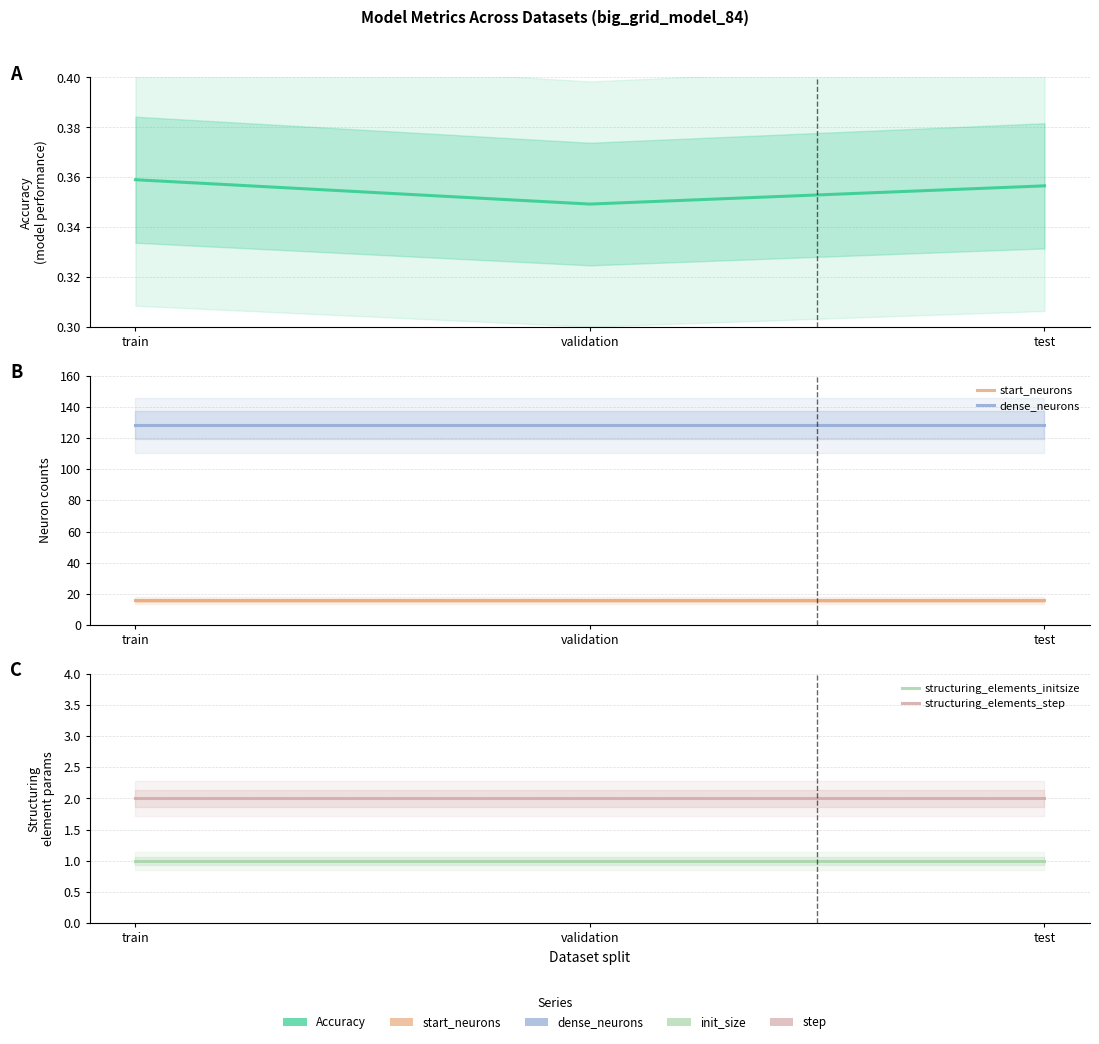

Rank the series at train from lowest to highest value.

Accuracy, structuring_elements_initsize, structuring_elements_step, start_neurons, dense_neurons